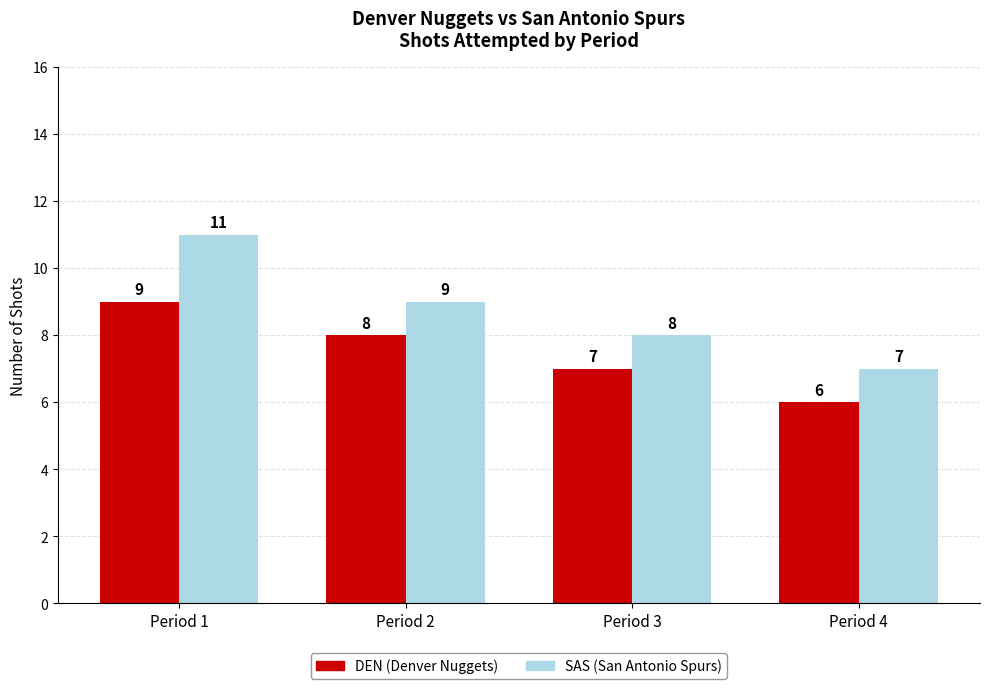

Does the chart contain stacked bars?

No